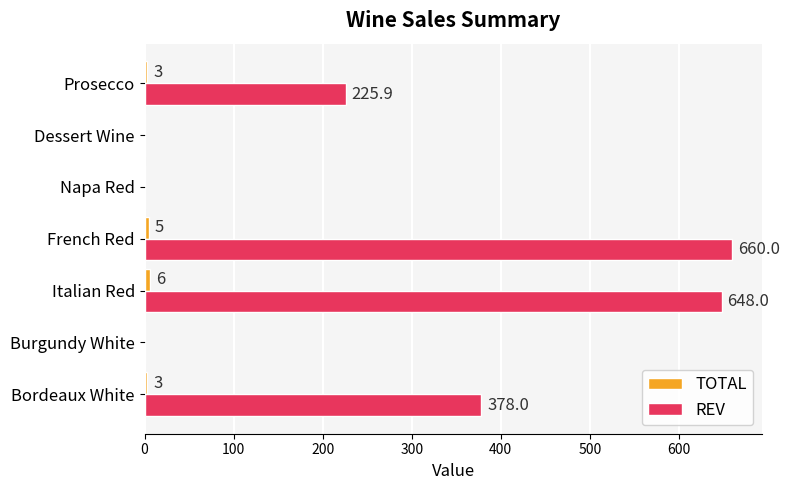

Between French Red and Napa Red, which series saw the biggest shift?

REV